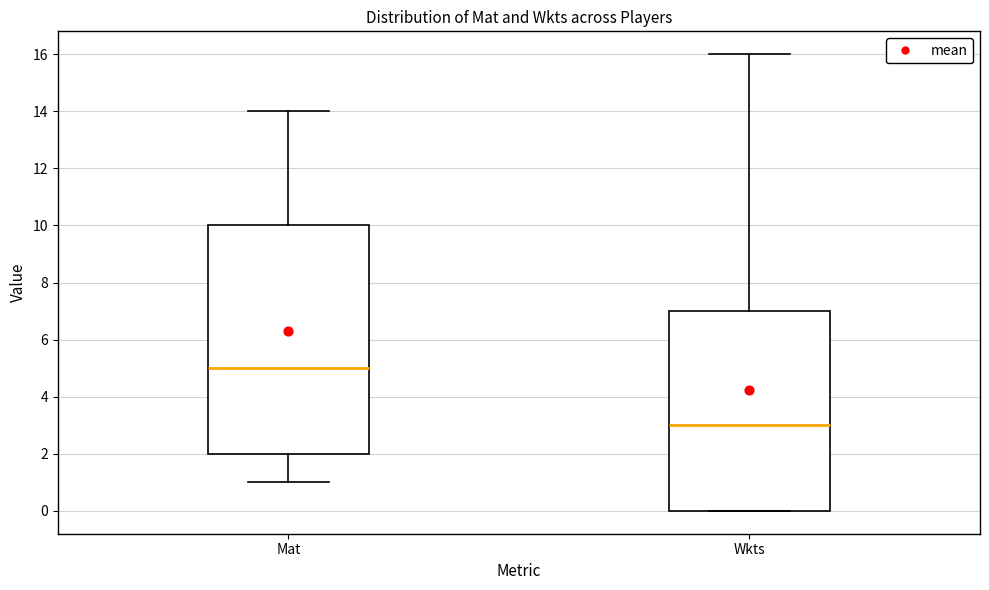

Which box has the lowest median line?

Wkts